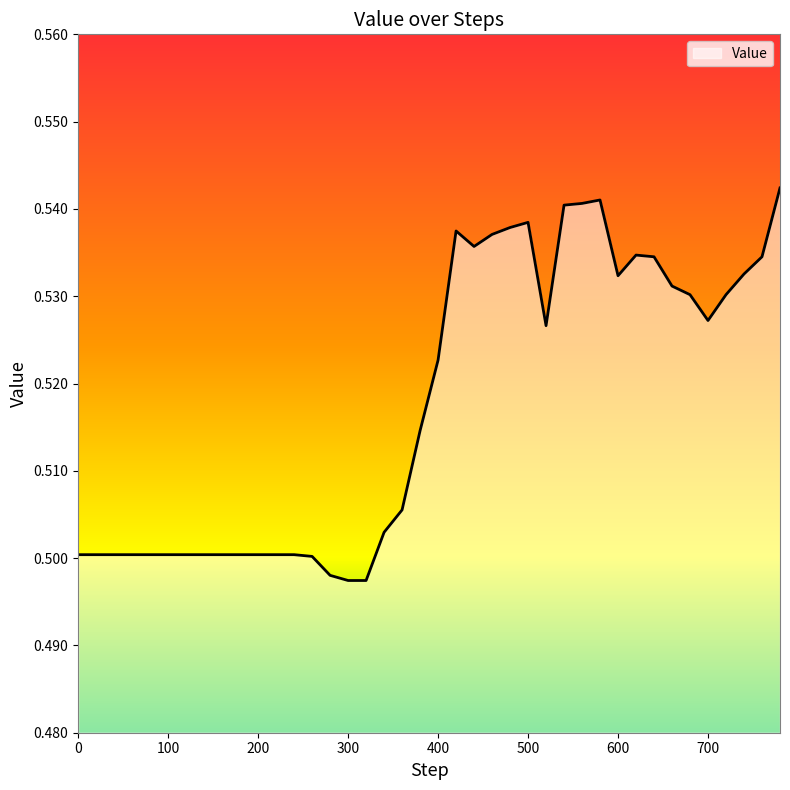

How many series are shown in this chart?

1